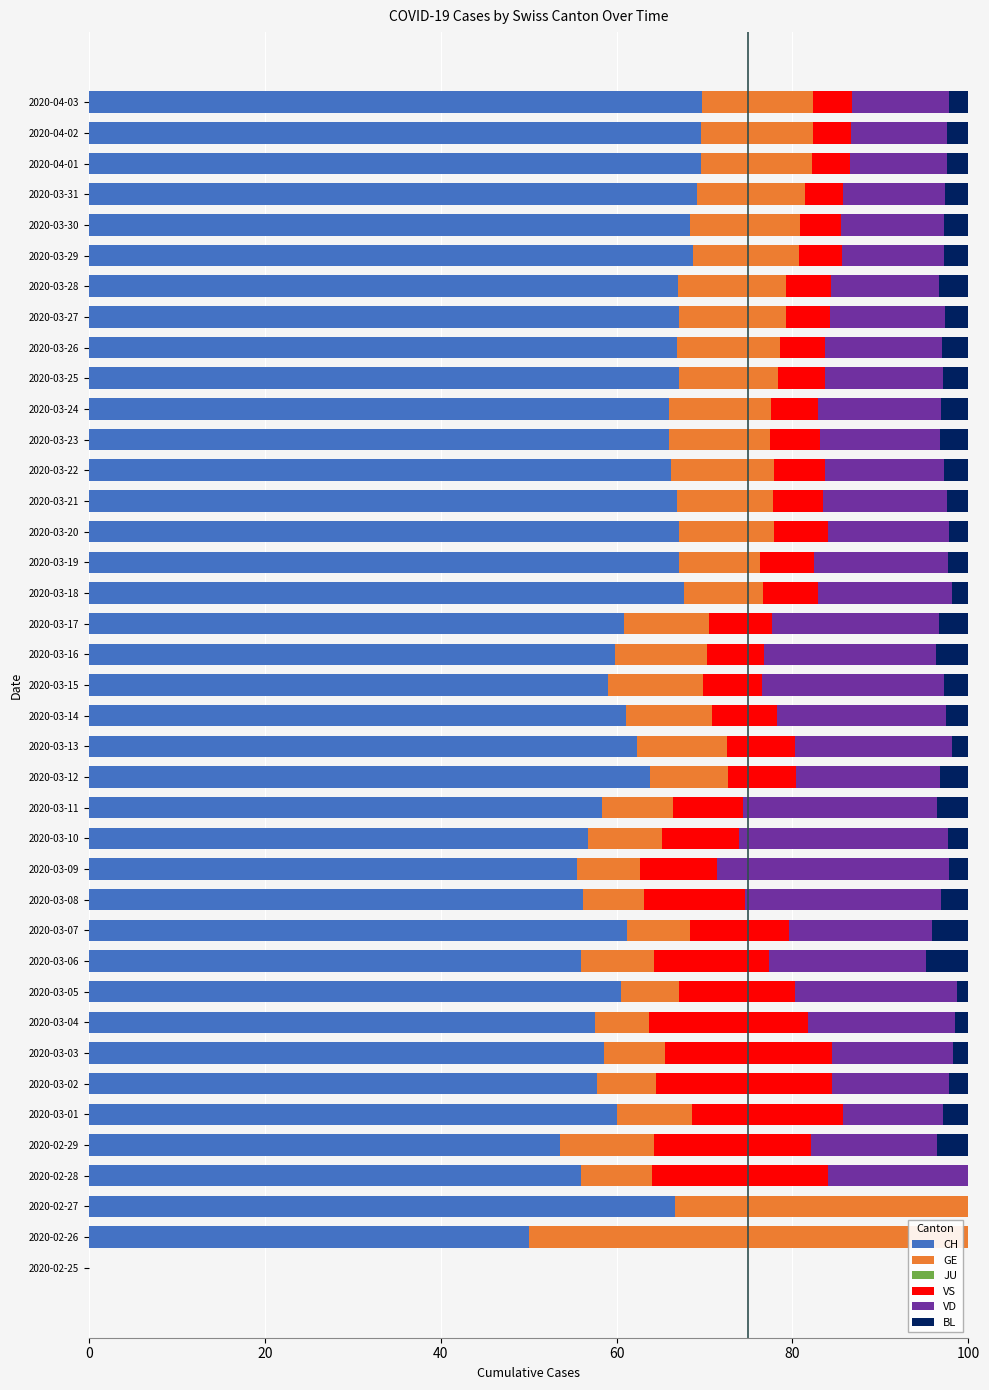

What is the maximum value for CH?

69.7